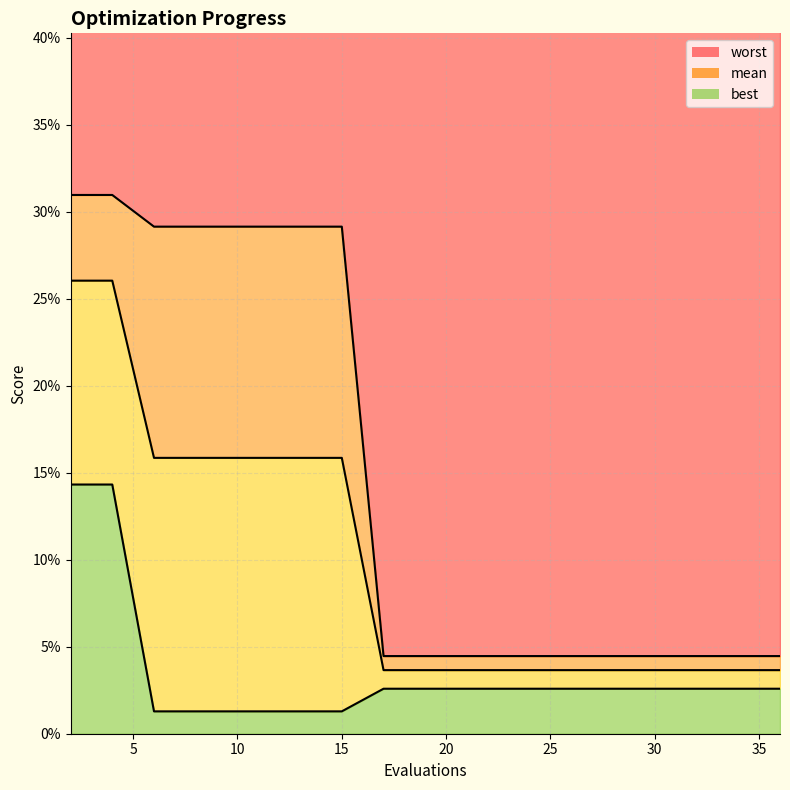

Which series has the widest spread of values?

worst